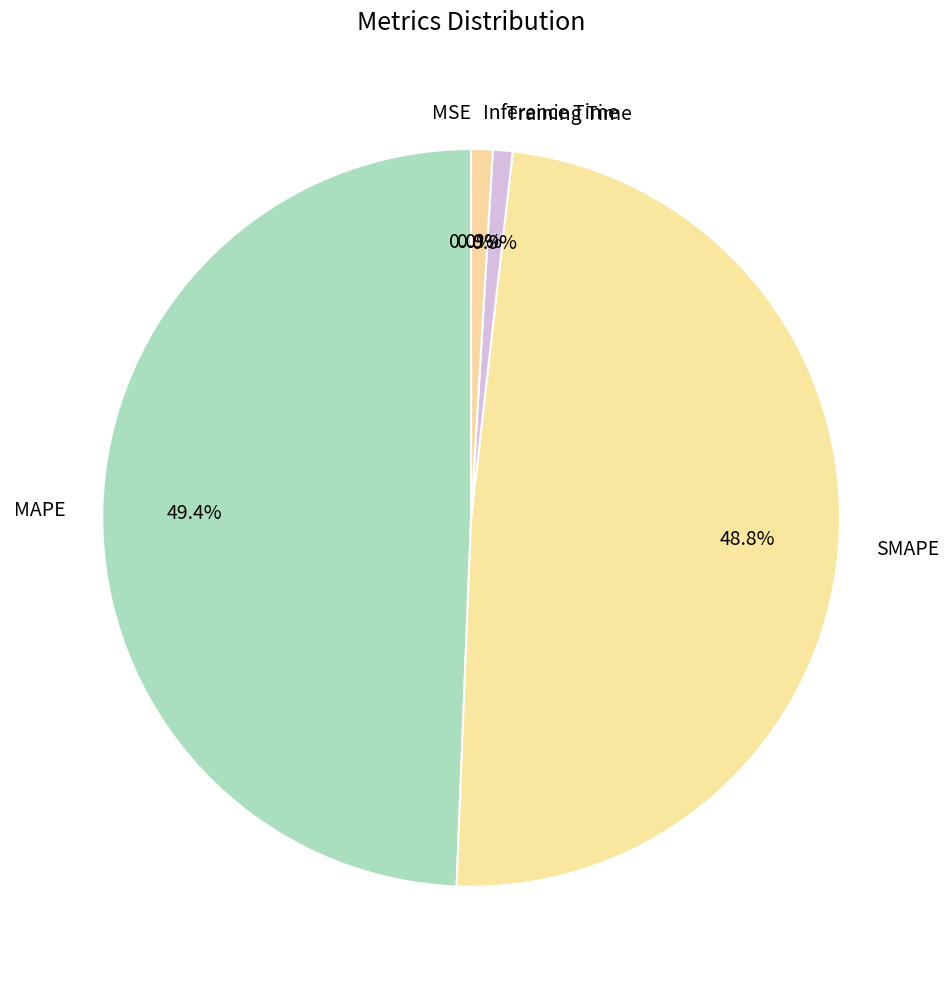

Which slice is the largest?

MAPE